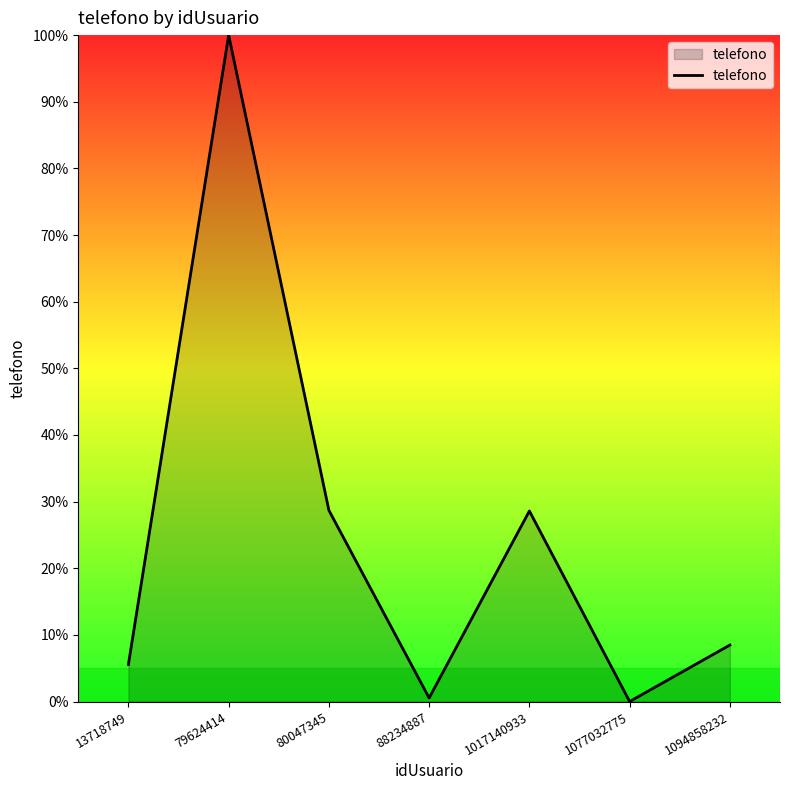

Where is the first local maximum?

79624414